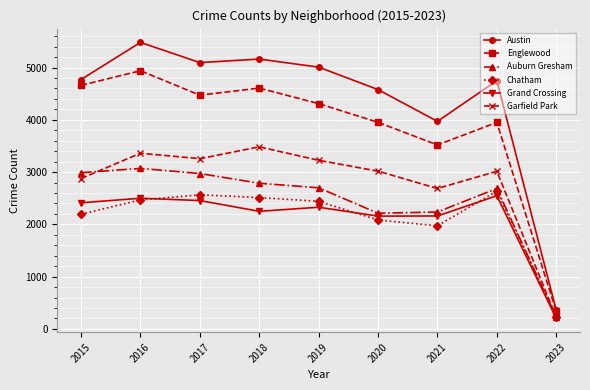

At which category is the sum across all series the highest?

2016